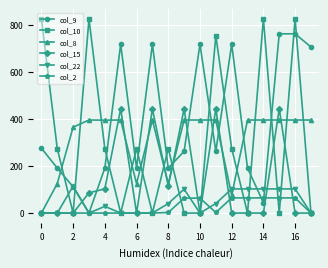

What is the greatest value displayed?

825.0